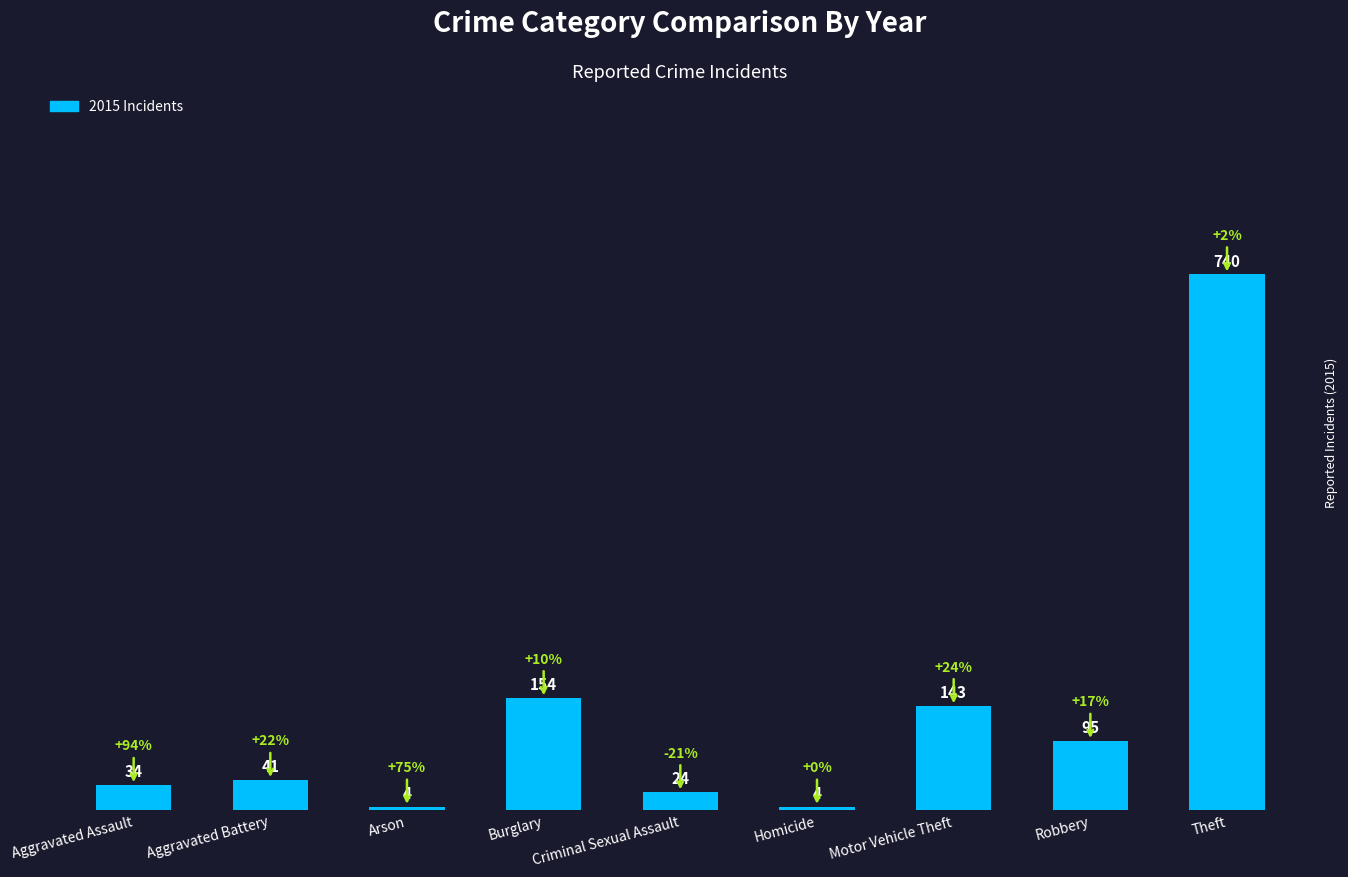

The chart shows a value of 143 at Motor Vehicle Theft. True or false?

True